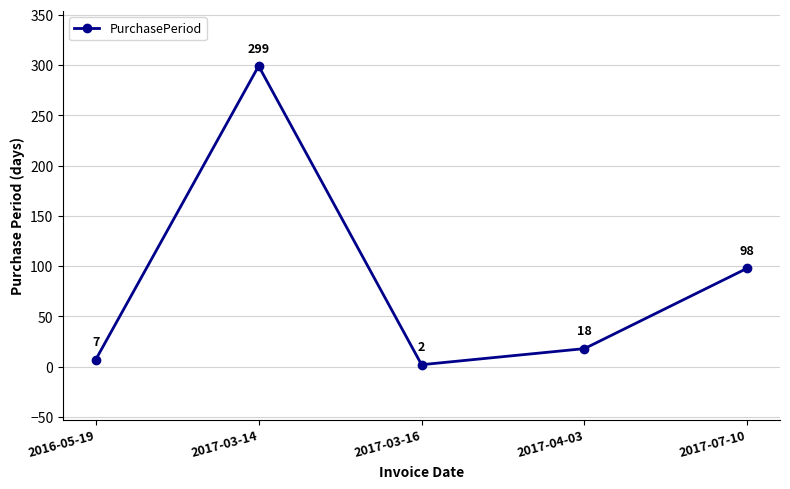

What is the change in value from 2016-05-19 to 2017-04-03?

+11